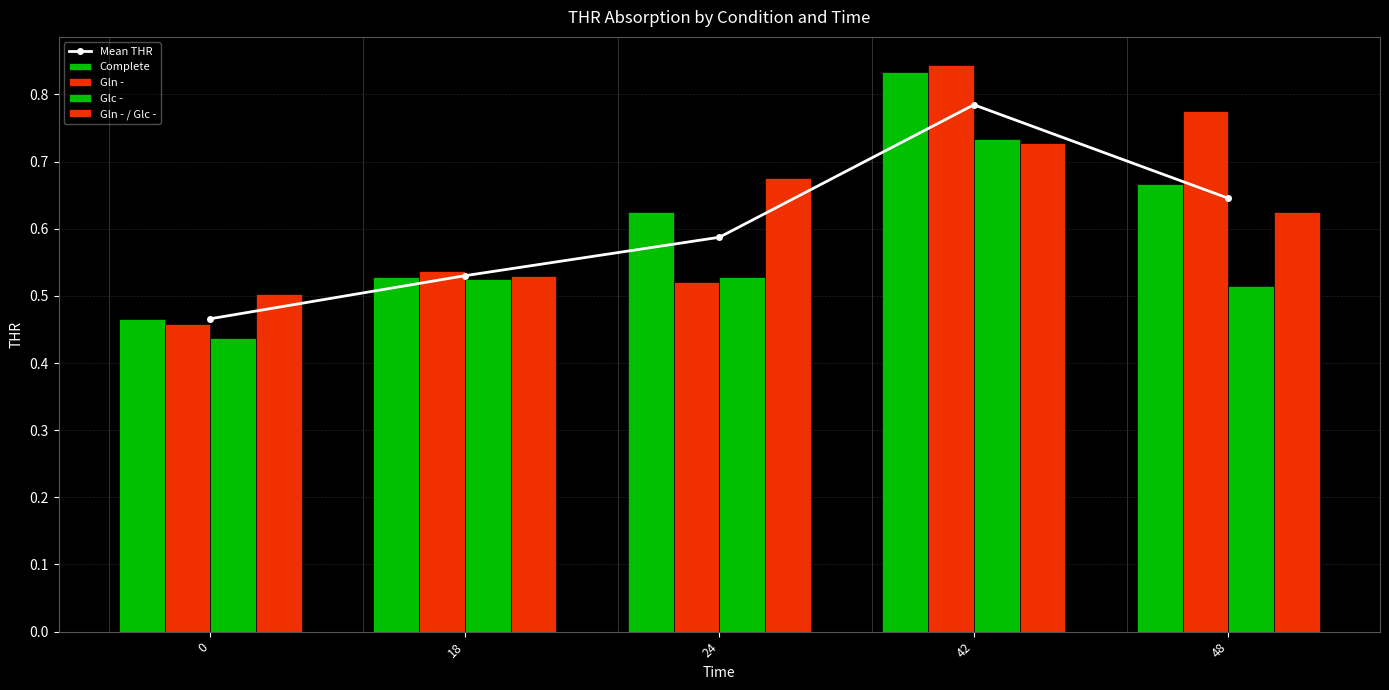

What is the average value of the Glc - series?

0.5